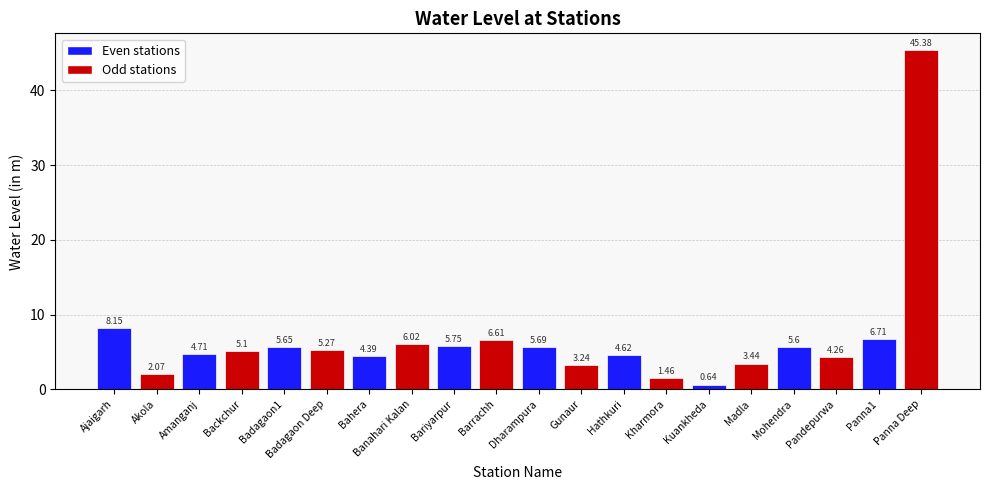

Which label corresponds to the smallest value in the chart?

Kuankheda